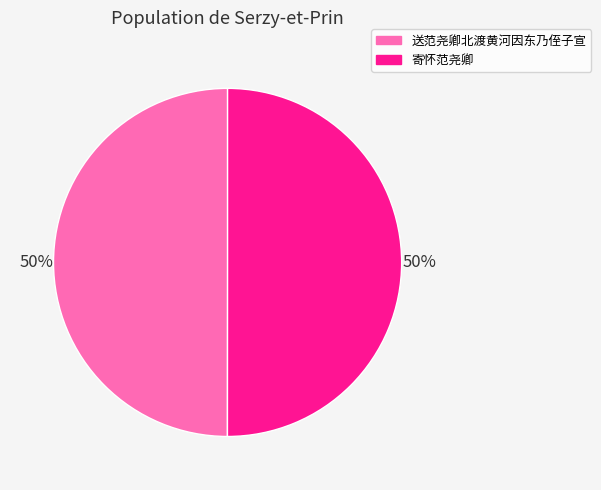

Count the number of slices in the pie.

2